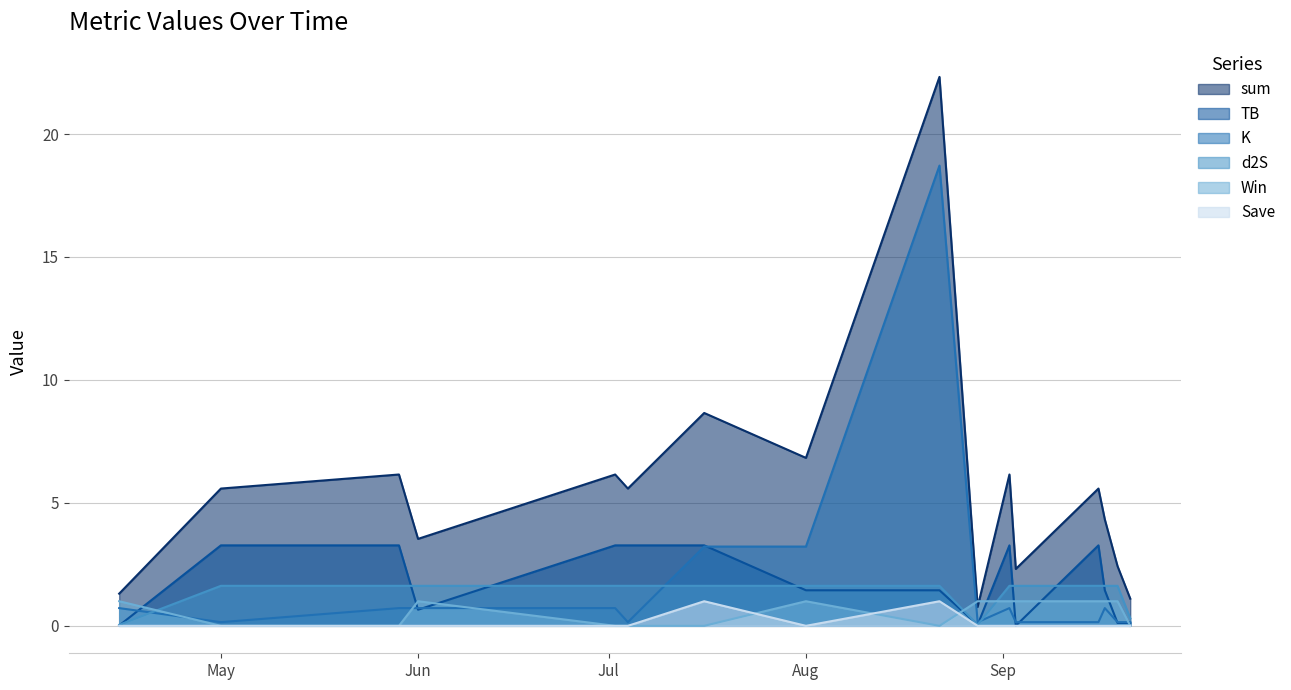

True or false: K and Save cross at least once.

False